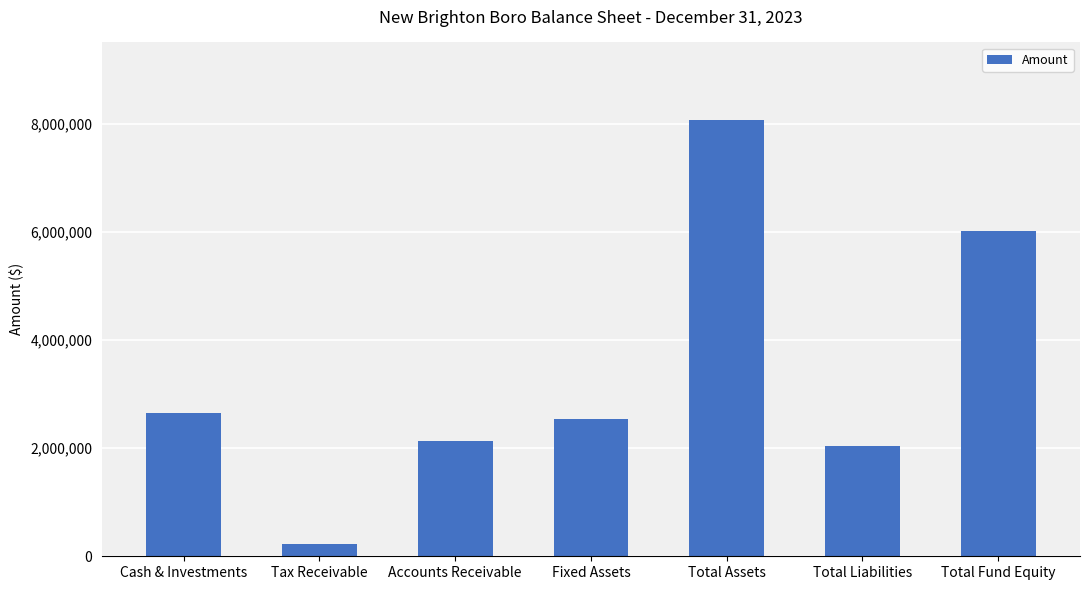

Where is the data nearest to the value 4145699?

Cash & Investments